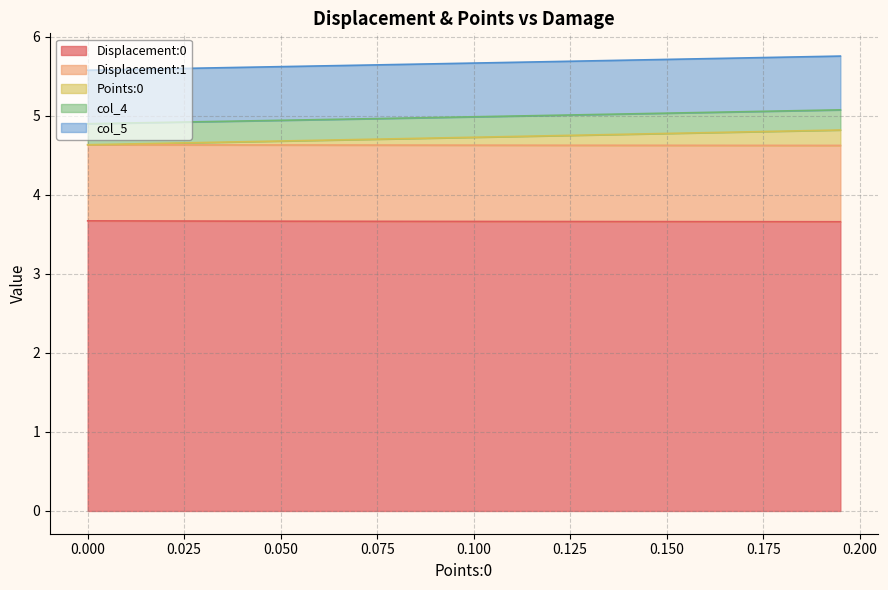

What is the minimum value for Displacement:0?

3.7